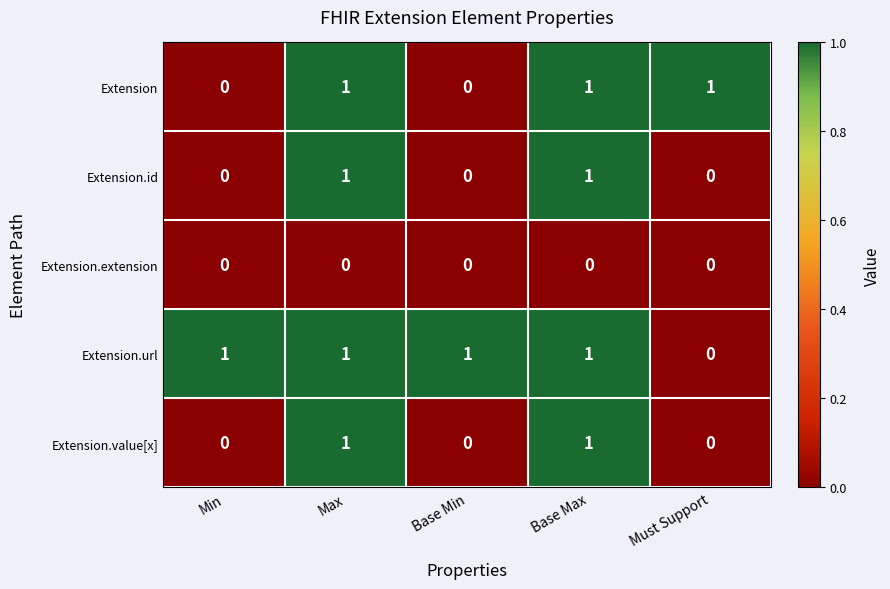

Reading left to right, transcribe all the data shown in this chart.

Extension: 0	1	0	1	1
Extension.id: 0	1	0	1	0
Extension.extension: 0	0	0	0	0
Extension.url: 1	1	1	1	0
Extension.value[x]: 0	1	0	1	0